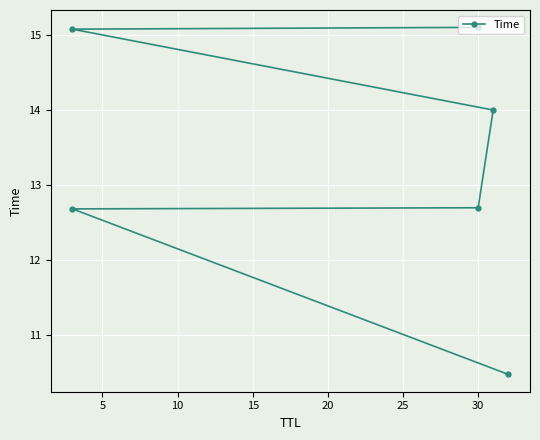

Reading right to left, transcribe all the data shown in this chart.

15.1	15.1	14.0	12.7	12.7	10.5